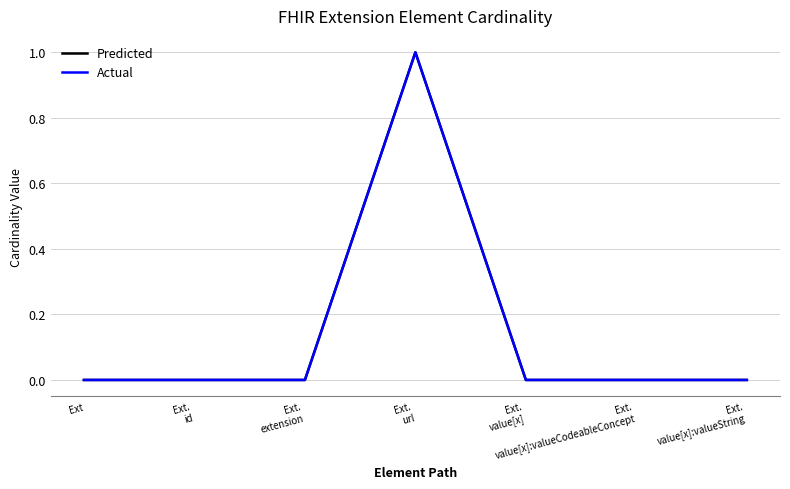

Which series changed the most between Ext.
extension and Ext.
value[x]?

Predicted